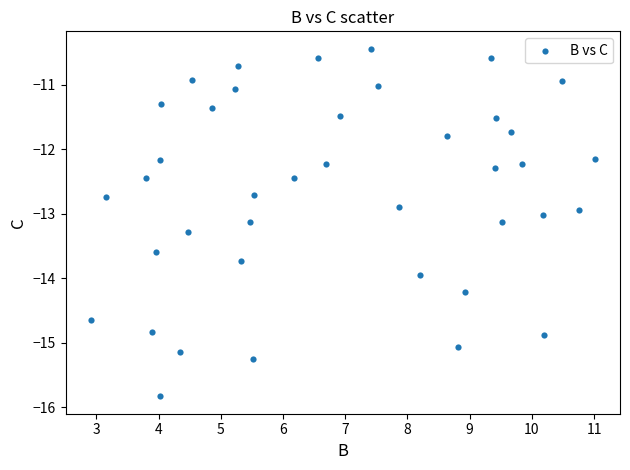

What is the range of Y values (max minus min)?

5.4